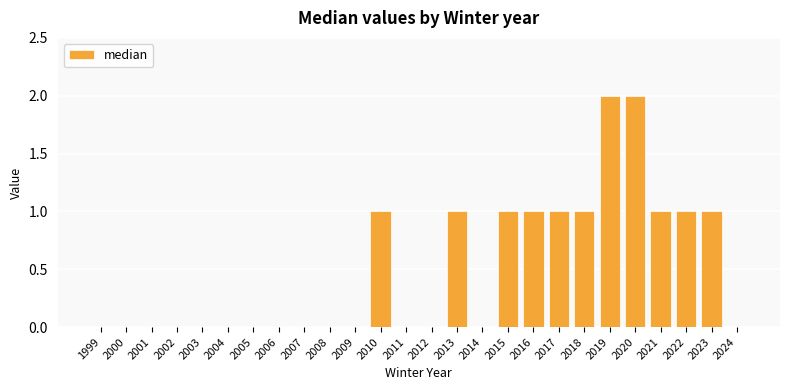

Reading left to right, what are all the values shown in this chart?

0	0	0	0	0	0	0	0	0	0	0	1	0	0	1	0	1	1	1	1	2	2	1	1	1	0